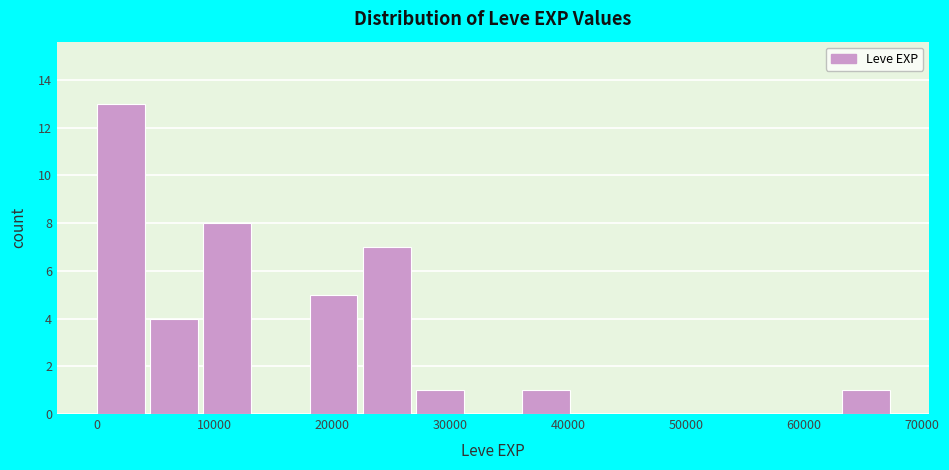

Which range on the x-axis has the tallest bar?

0 to 5000